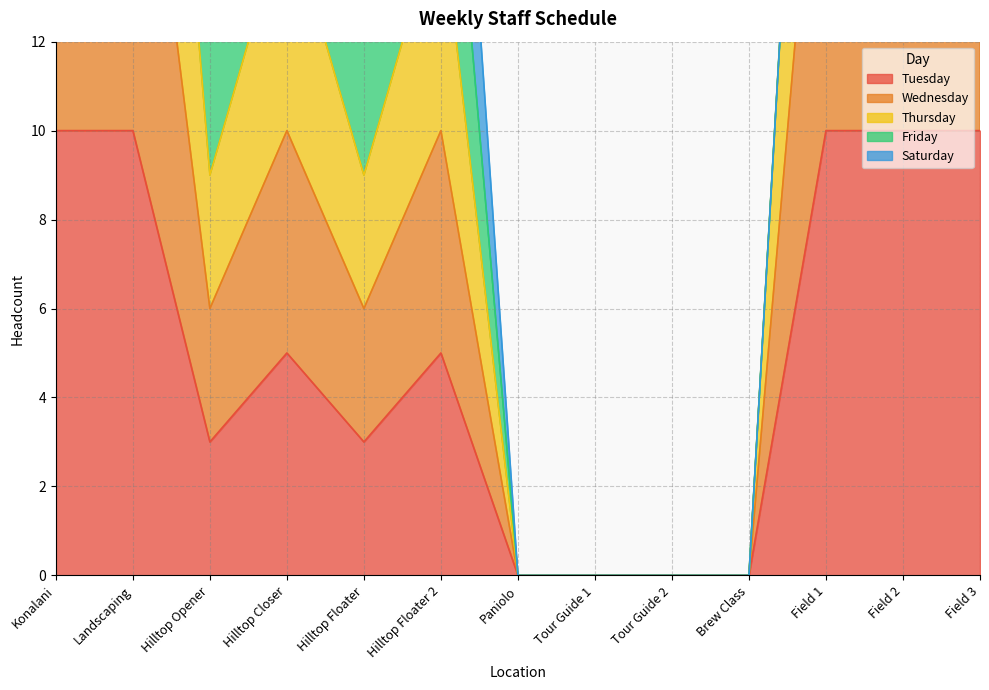

What is the value of the Wednesday point at the 1st from the left?

20